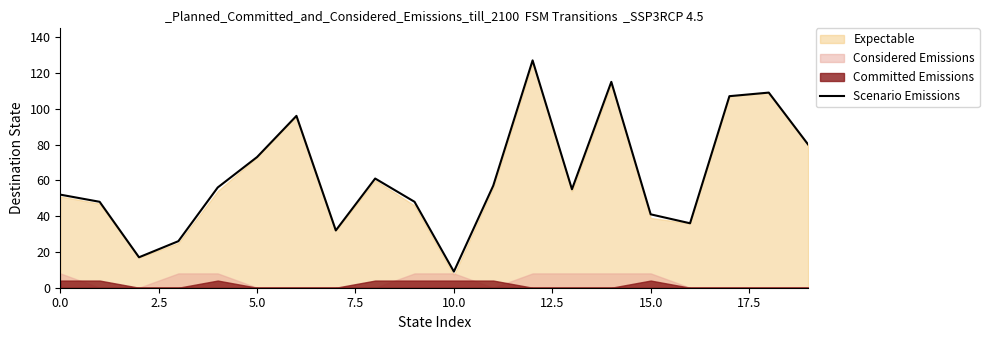

Is it true that Scenario Emissions equals 52 at 0.0?

True